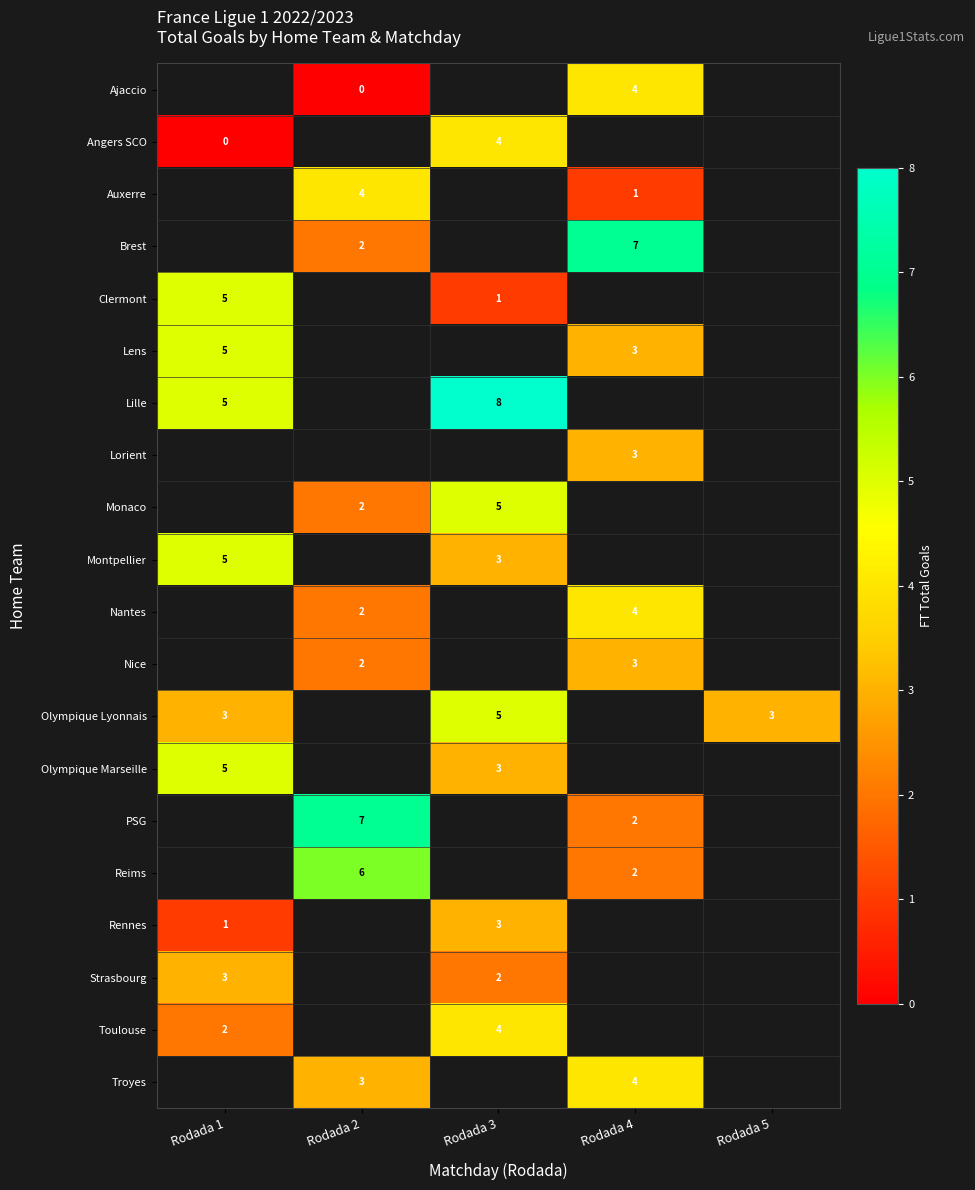

What is the difference between the second highest and second lowest values in the row_2 series?

-3.0